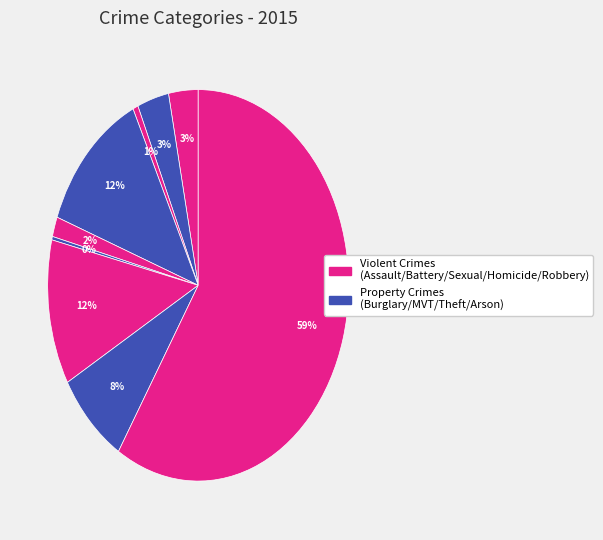

Count the number of slices in the pie.

9